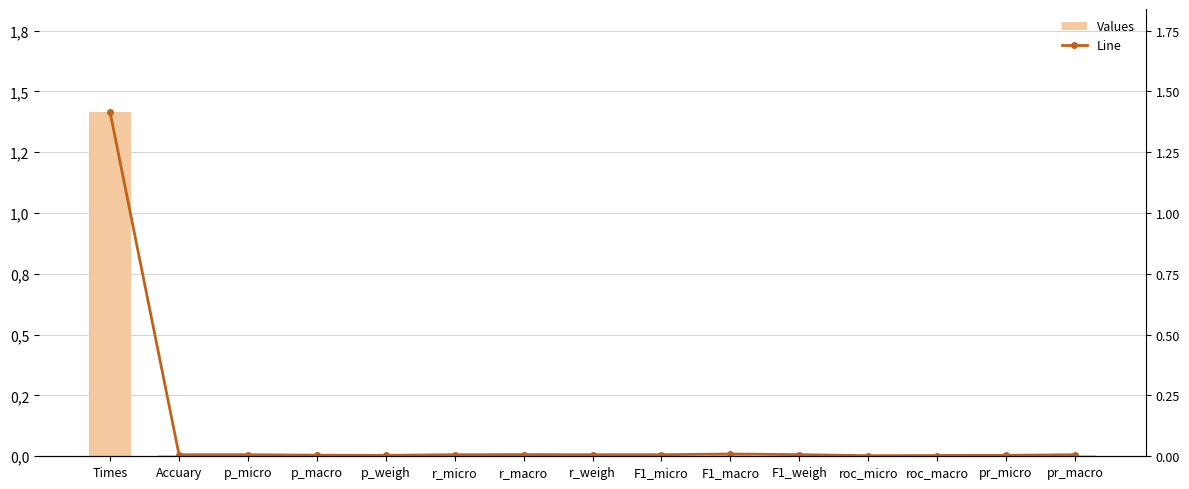

At how many categories does at least one series exceed 0?

15